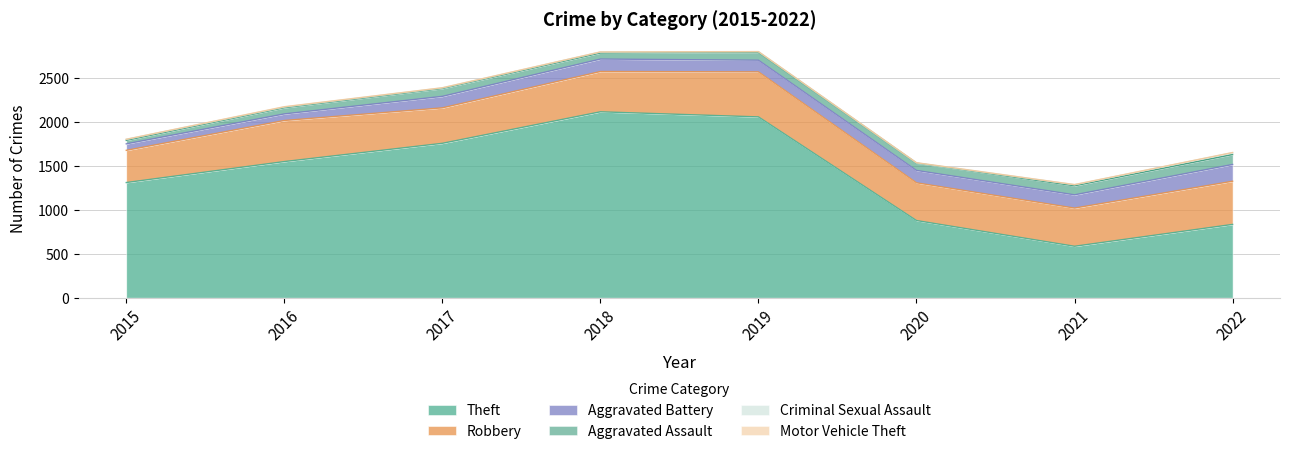

What is the average value of the Motor Vehicle Theft series?

2